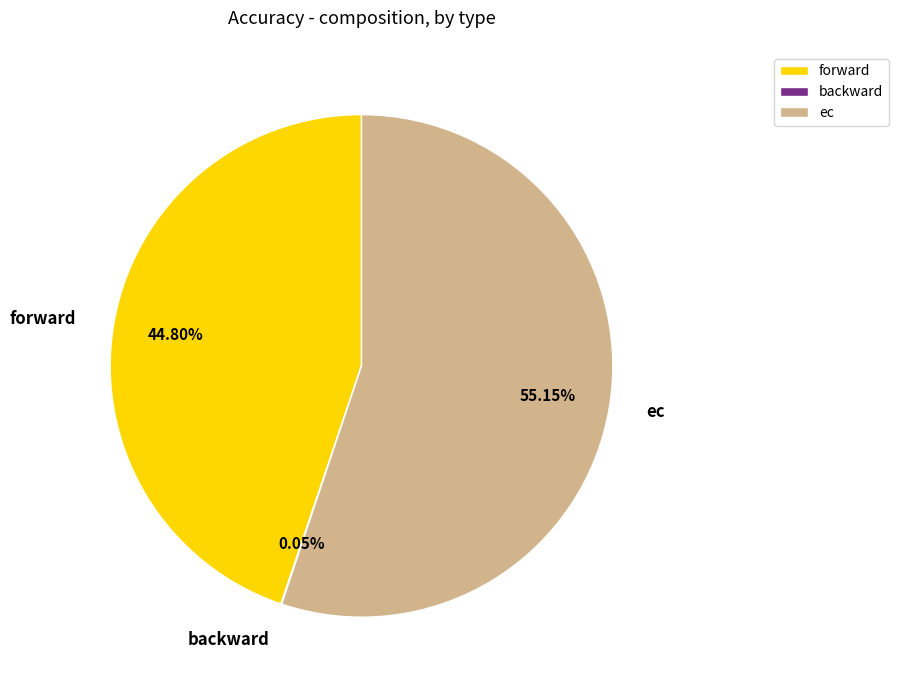

To the nearest percent, what portion does forward represent?

45%